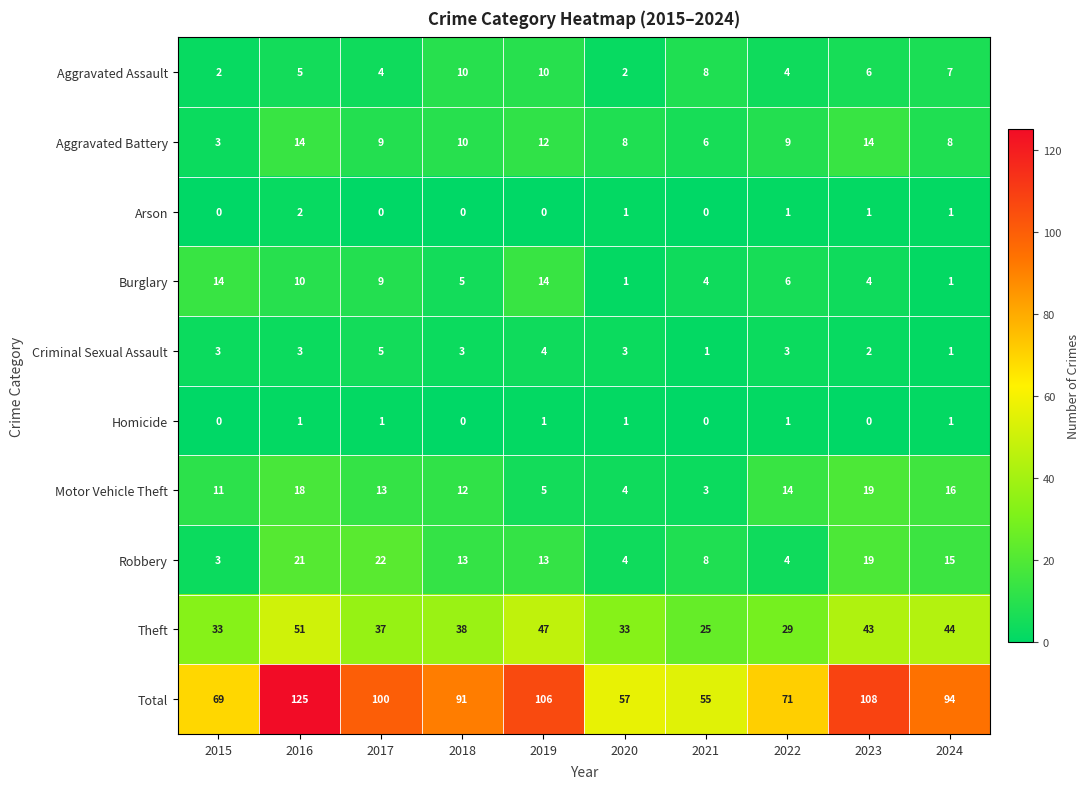

Is it true that Total equals 90 at 2020?

False